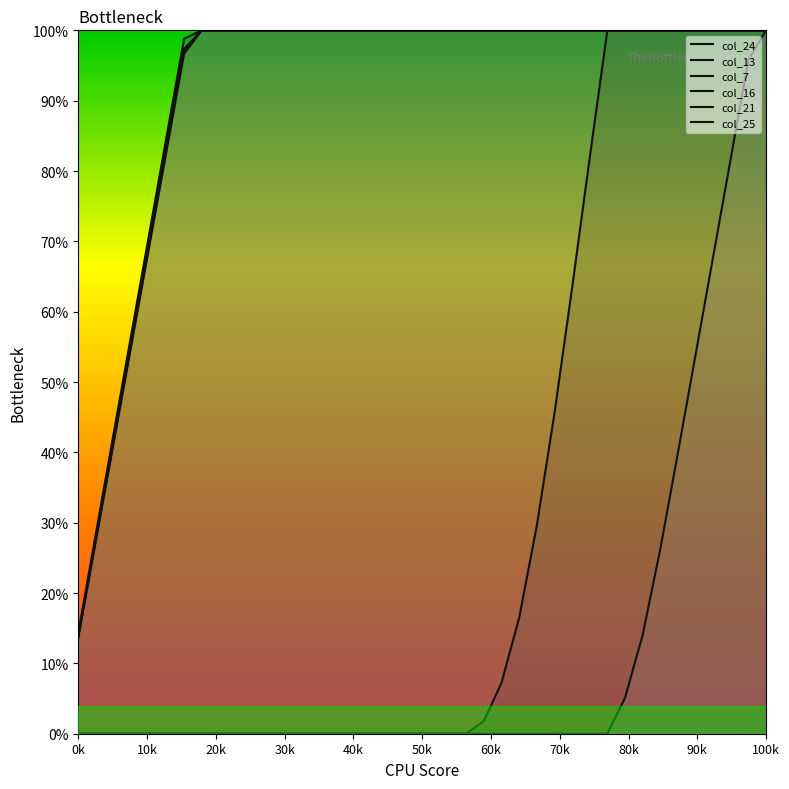

What is the spread (max minus min) of values at 11?

0.6